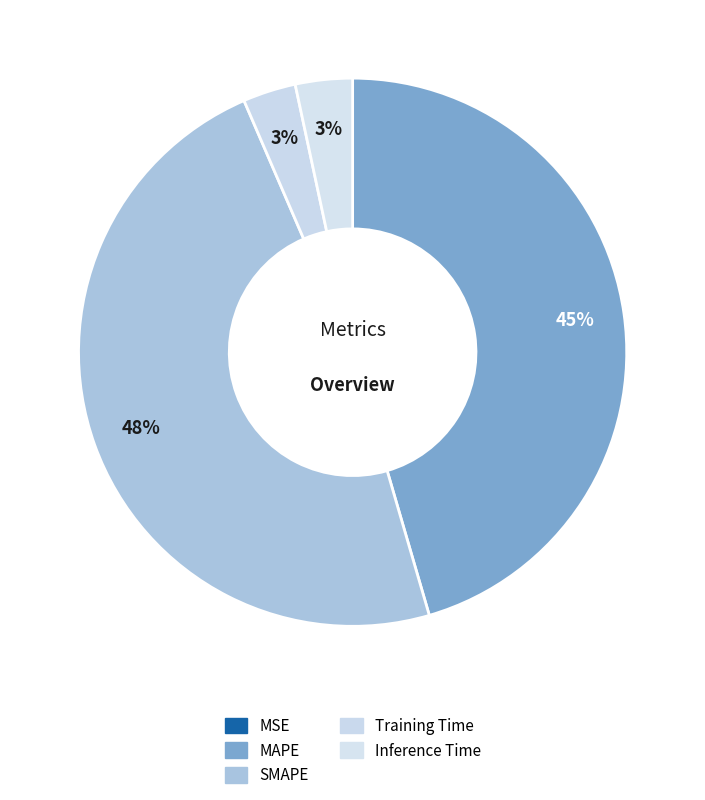

Which category has the biggest portion of the pie?

SMAPE